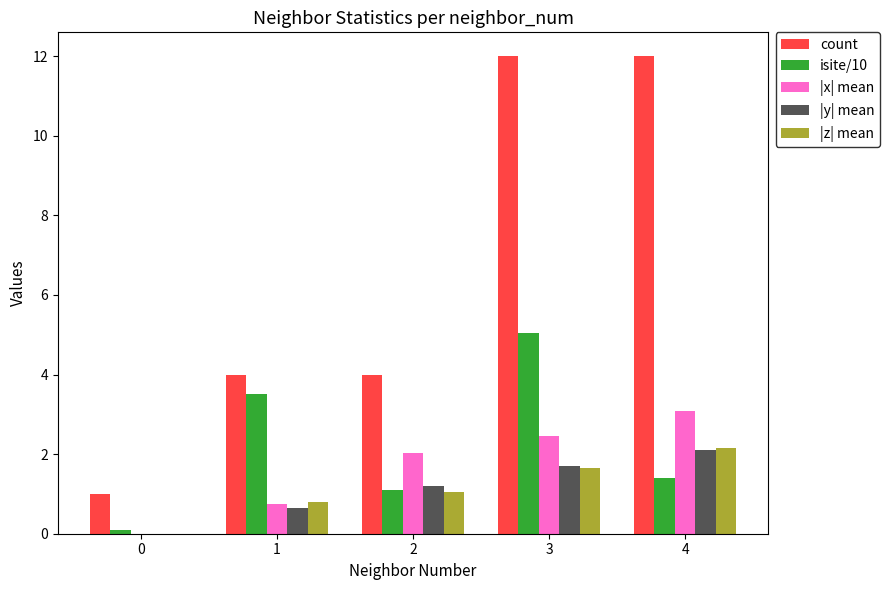

What is the total value across all series at 4?

20.8